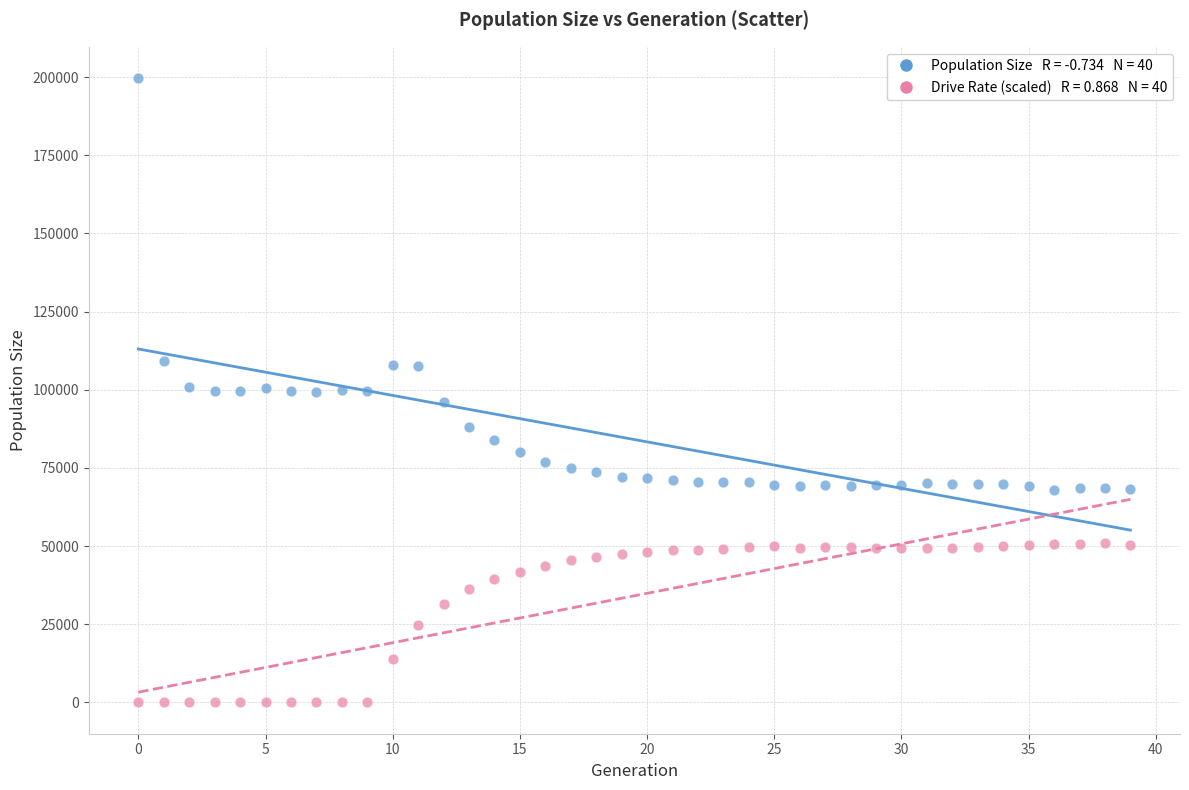

Across all data points, what is the range of Y values (max minus min)?

199716.0